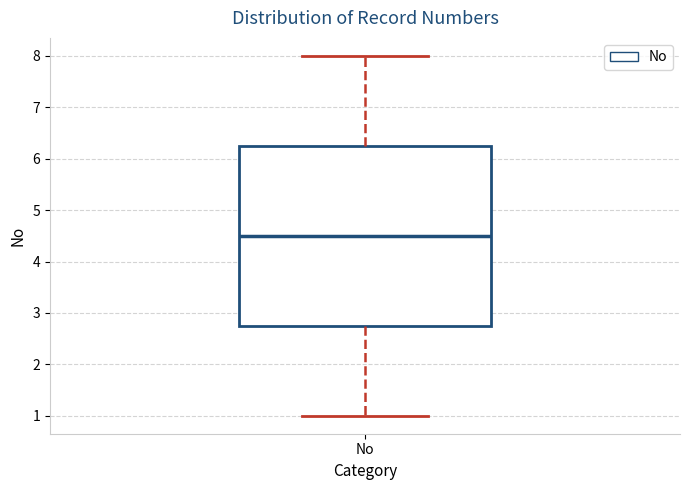

Read this box plot against the y-axis: the position of the median line, the range covered by the box, and the ends of both whiskers. The values are not printed on the chart, so give them approximately, as read against the axis.

median 4.5, box 2.8 to 6.3, whiskers 1.0 to 8.0